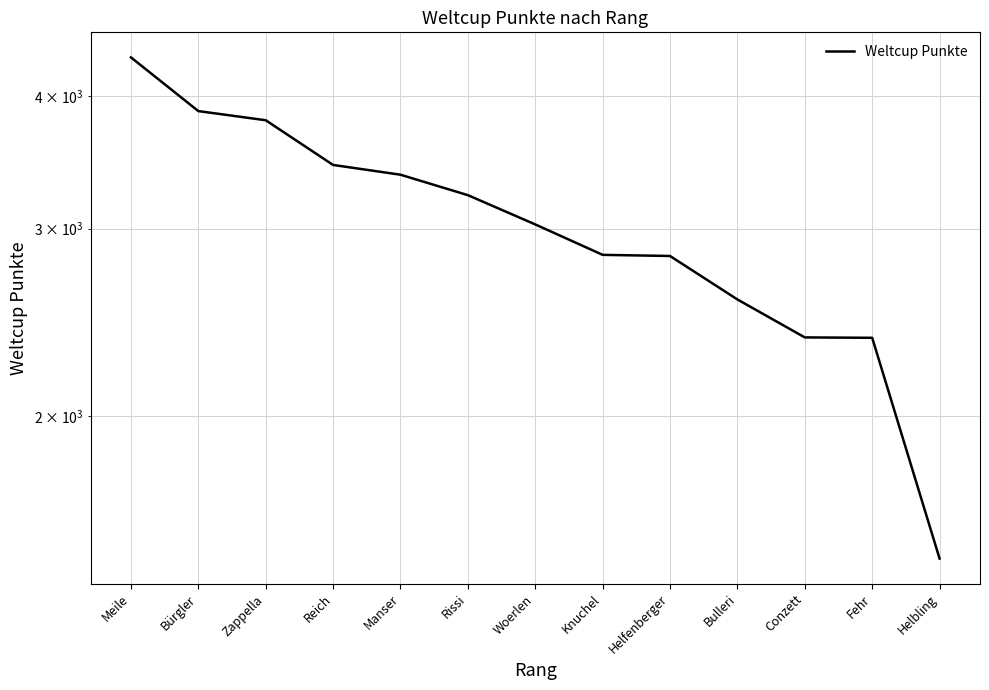

Where does the data first go above 3028?

Meile